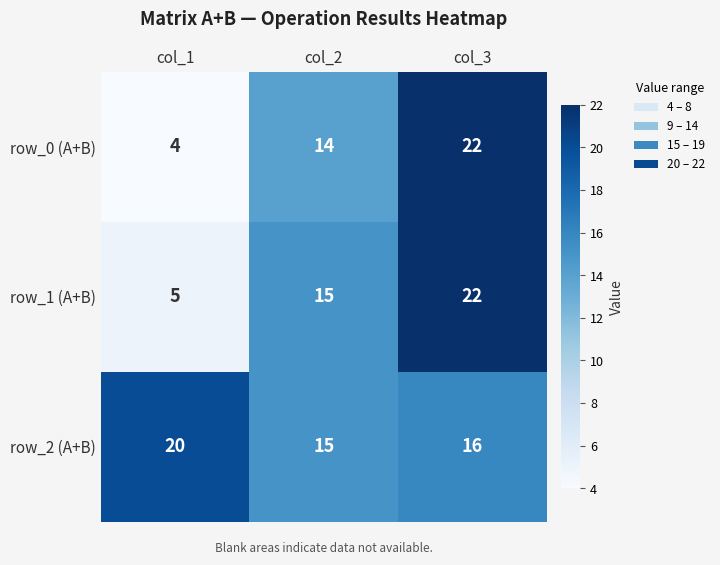

List the series in order of their overall mean, lowest first.

row_0 (A+B), row_1 (A+B), row_2 (A+B)